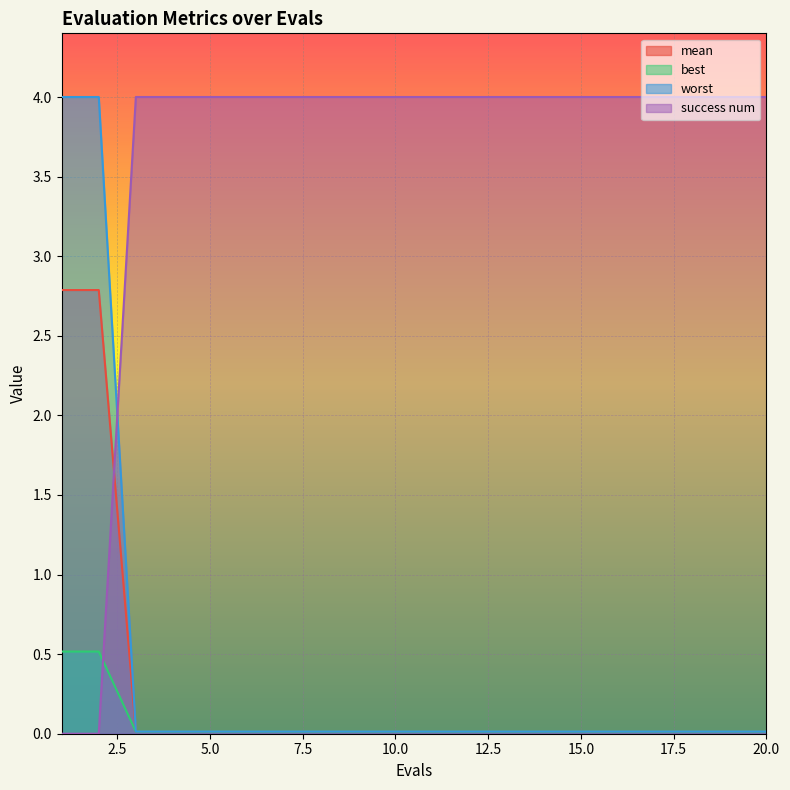

Which label corresponds to the largest value in the chart?

3